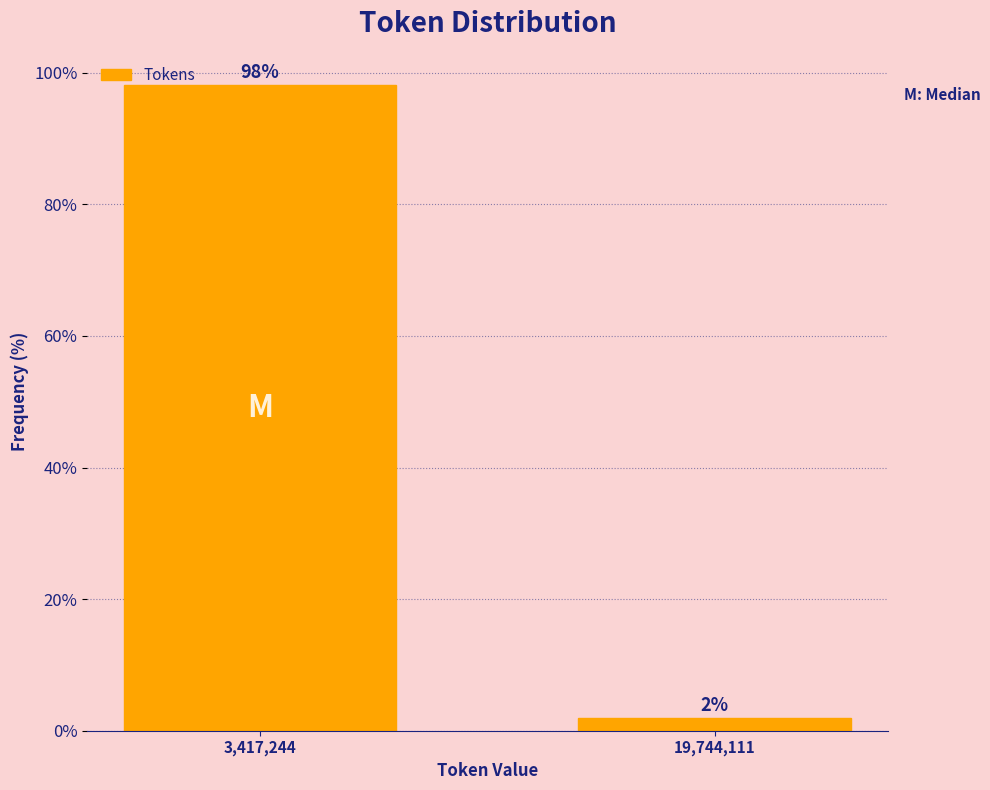

True or false: the data shows 98.1 at 3,417,244.

True